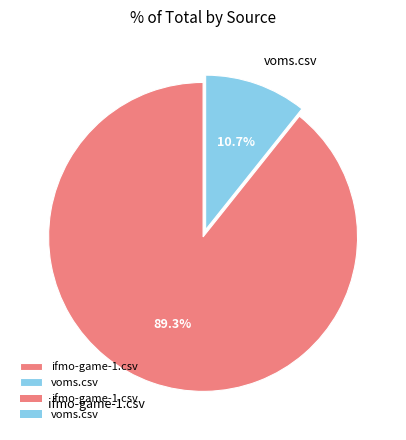

What percentage is NOT represented by voms.csv?

89.3%